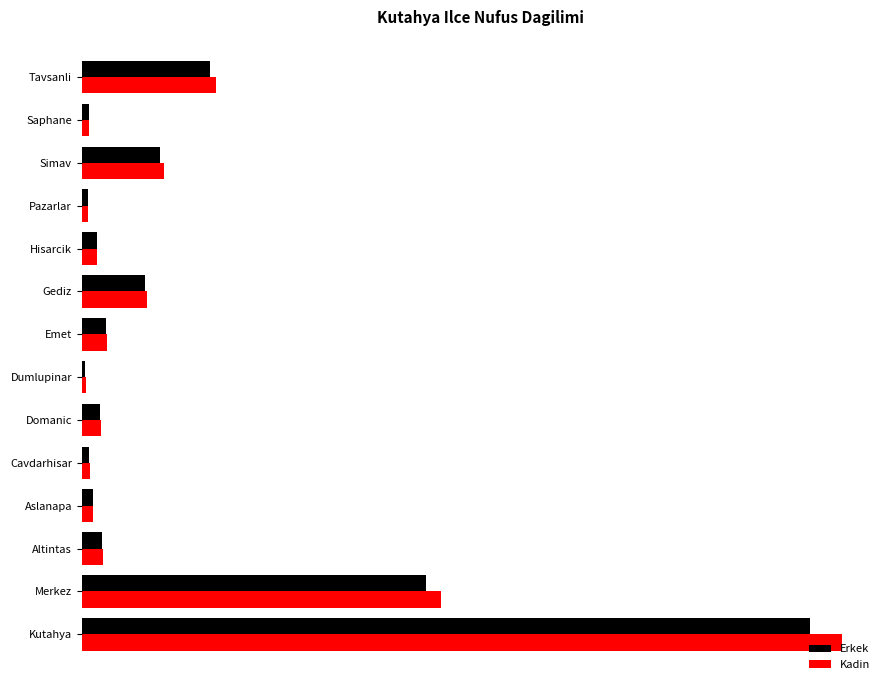

What are all the series names shown in the legend?

Erkek, Kadin